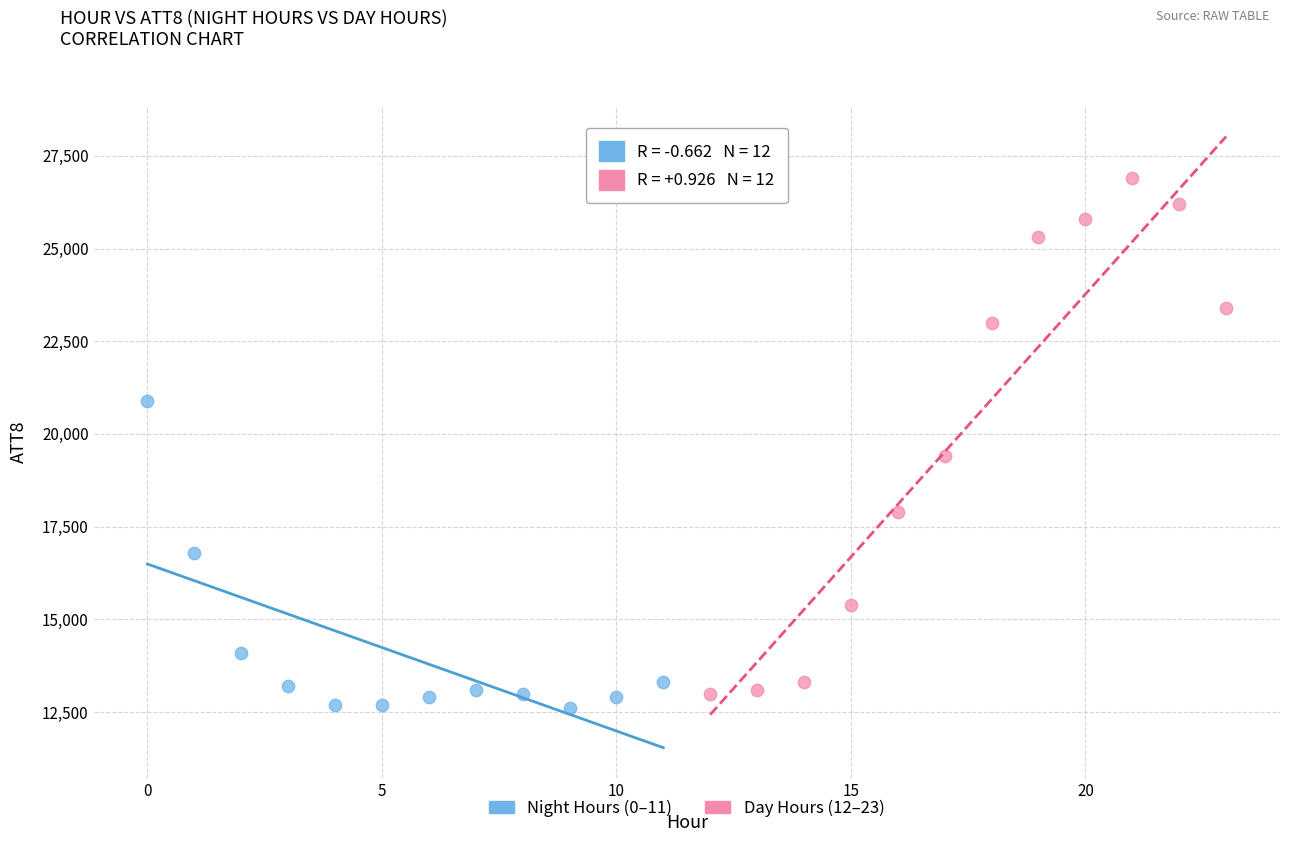

Which series has the widest spread of Y values?

Day Hours (12–23)